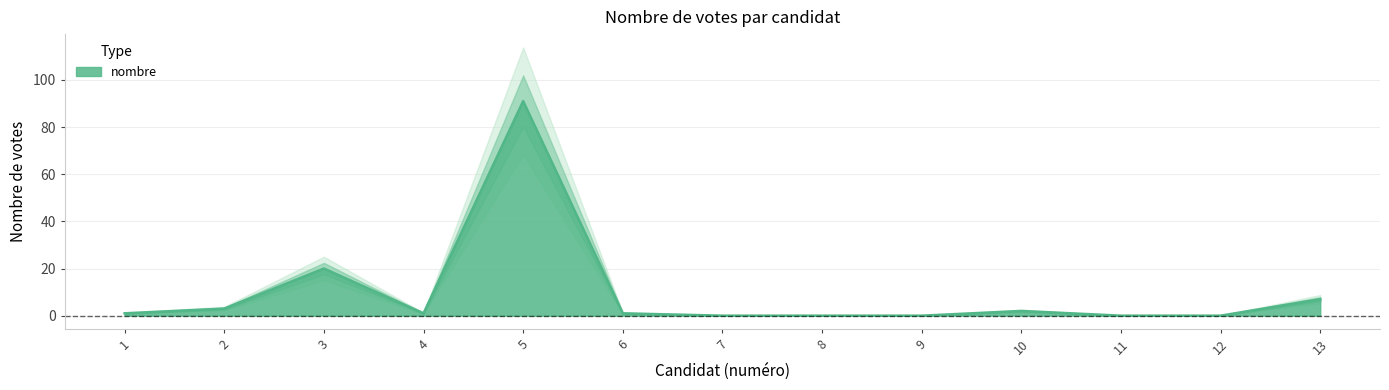

Which label corresponds to the largest value in the chart?

5